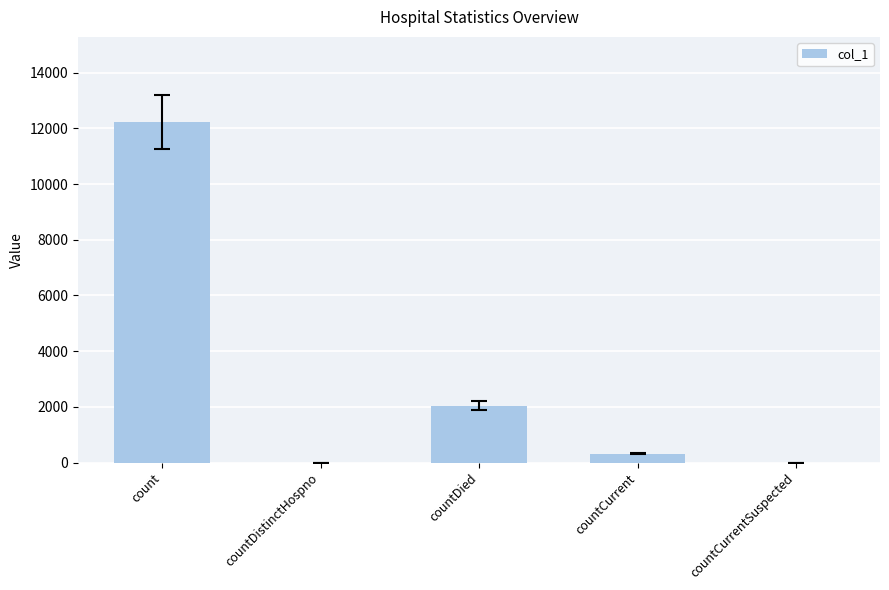

What is the maximum value shown in the chart?

12229